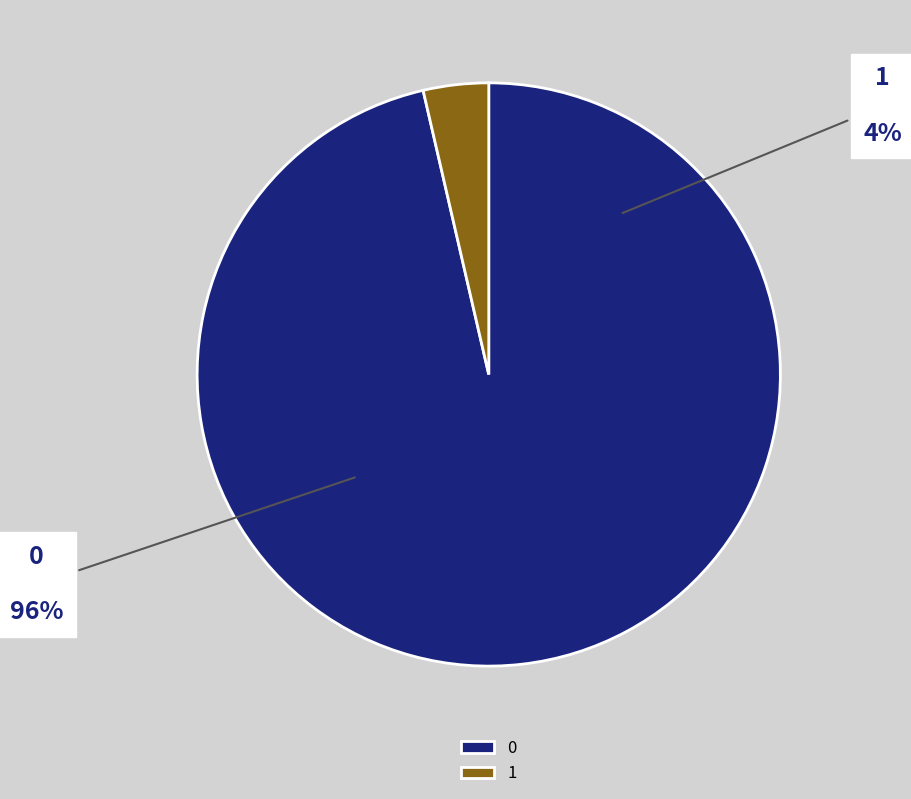

Does any single category account for the majority?

Yes